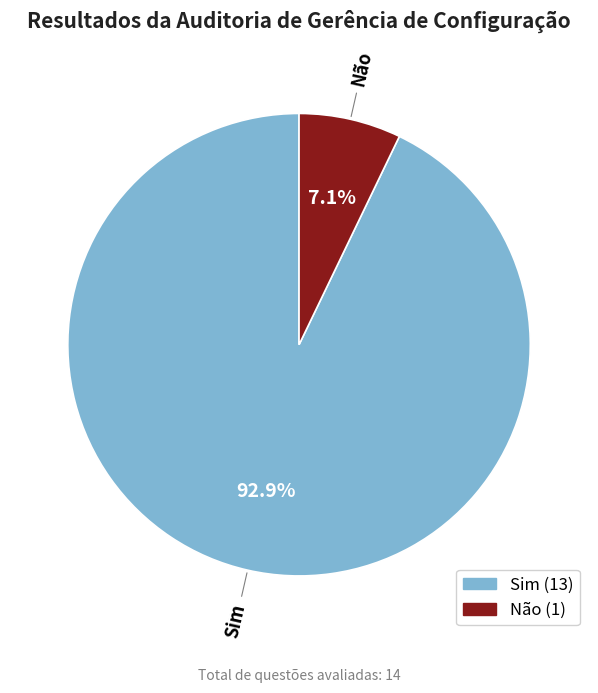

To the nearest percent, what is the difference between the Sim and Não slice percentages?

86%